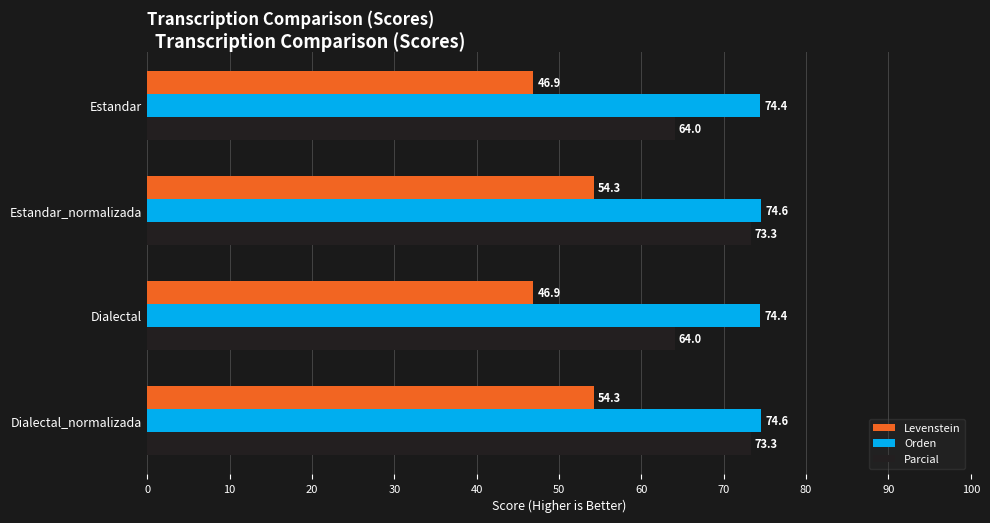

At how many categories does at least one series exceed 60?

4